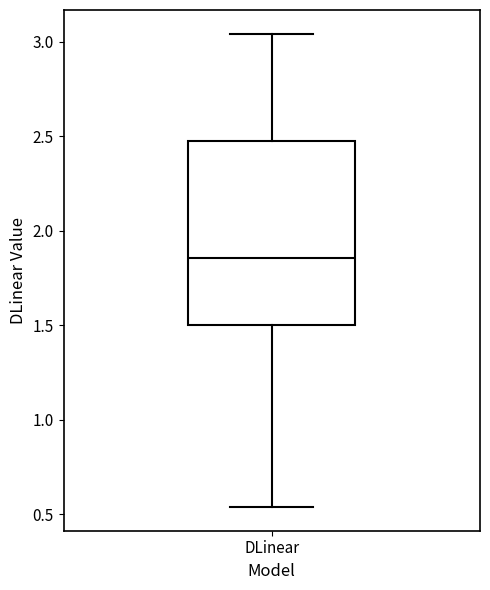

Transcribe this box plot: give where the median line is, the range the box spans, and where the two whiskers end, as read against the y-axis. The values are not printed on the chart, so give them approximately, as read against the axis.

median 1.85, box 1.50 to 2.45, whiskers 0.55 to 3.05